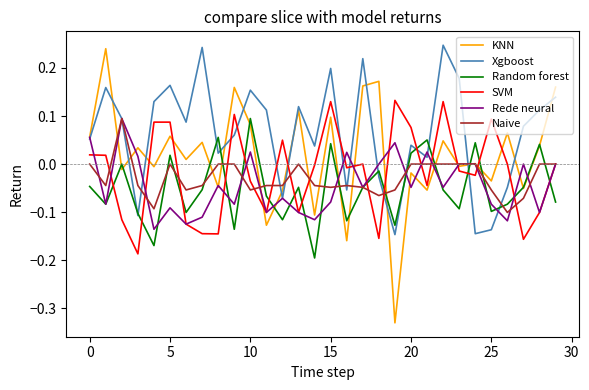

What are all the series names shown in the legend?

KNN, Xgboost, Random forest, SVM, Rede neural, Naive